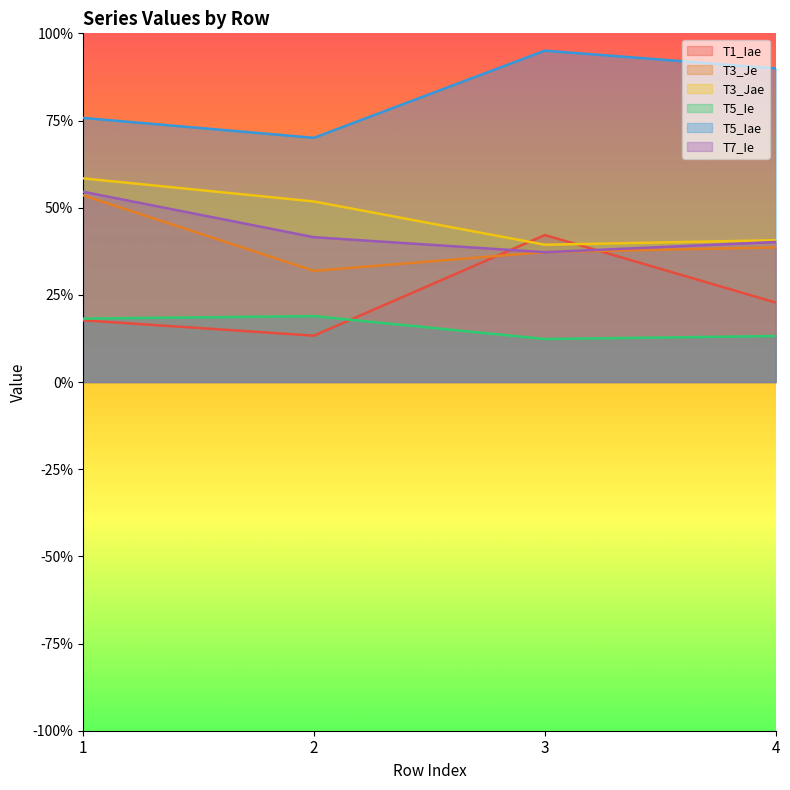

Which series has the widest spread of values?

T1_Iae